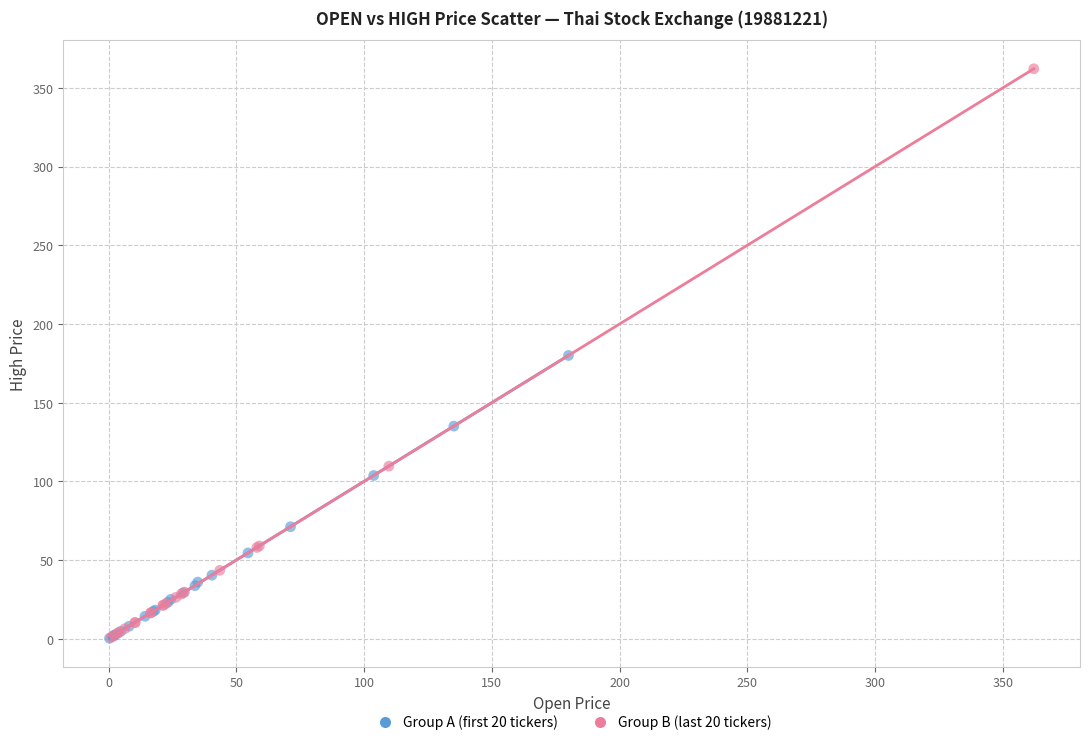

Which series reaches the maximum Y coordinate?

Group B (last 20 tickers)